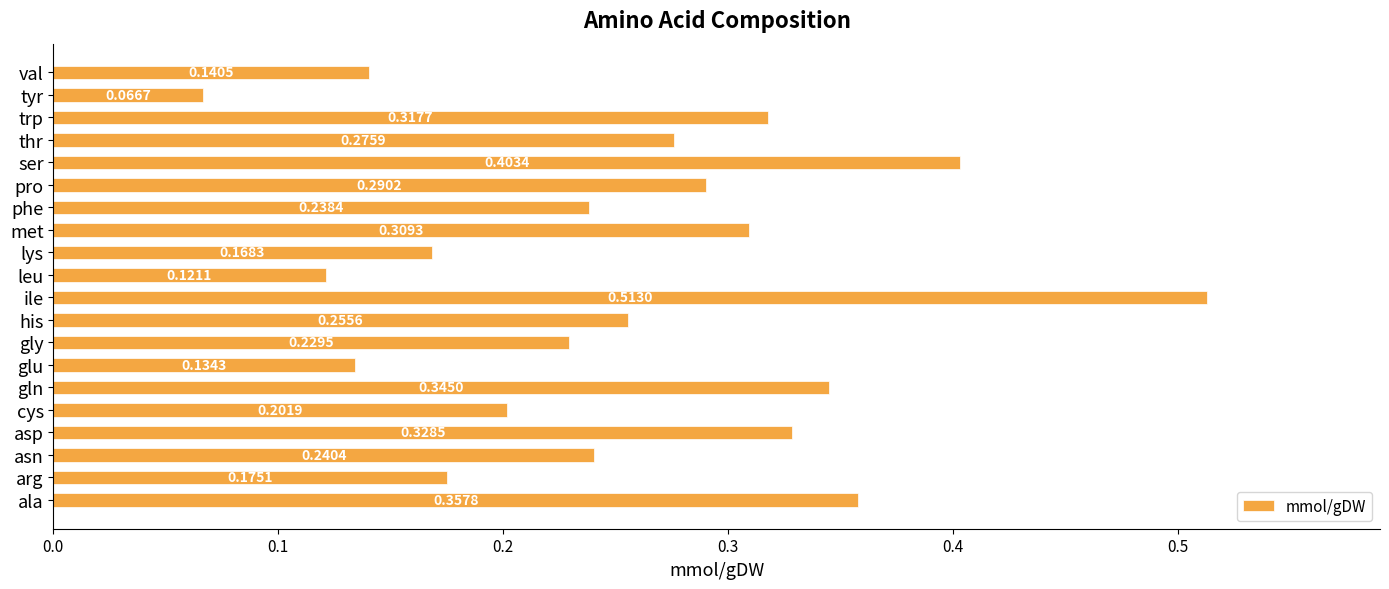

What is the sum of all values?

5.1